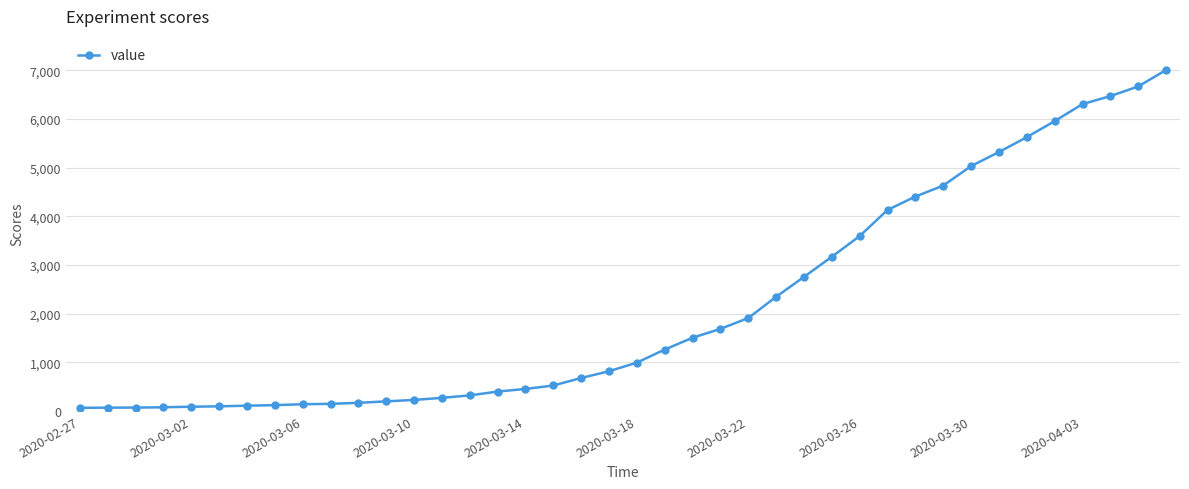

What is the sum of all values?

85760